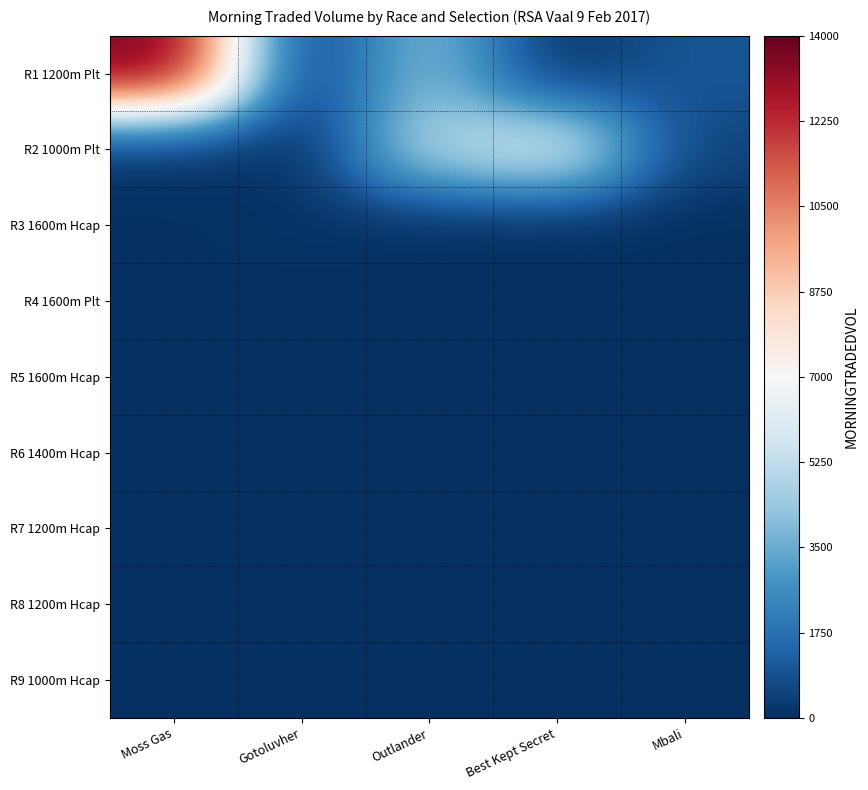

Reading left to right, list all the values displayed in this chart.

R1 1200m Plt: Moss Gas=13745.8	Gotoluvher=154.2	Outlander=4095.6	Best Kept Secret=96.8	Mbali=1008.0
R2 1000m Plt: Moss Gas=84.5	Gotoluvher=36.7	Outlander=4993.4	Best Kept Secret=6143.7	Mbali=545.8
R3 1600m Hcap: Moss Gas=41.0	Gotoluvher=136.1	Outlander=17.5	Best Kept Secret=0.0	Mbali=0.0
R4 1600m Plt: Moss Gas=0.0	Gotoluvher=10.0	Outlander=0.0	Best Kept Secret=0.0	Mbali=0.0
R5 1600m Hcap: Moss Gas=0.0	Gotoluvher=4.0	Outlander=4.0	Best Kept Secret=0.0	Mbali=0.0
R6 1400m Hcap: Moss Gas=10.0	Gotoluvher=0.0	Outlander=0.0	Best Kept Secret=0.0	Mbali=0.0
R7 1200m Hcap: Moss Gas=0.0	Gotoluvher=0.0	Outlander=0.0	Best Kept Secret=0.0	Mbali=0.0
R8 1200m Hcap: Moss Gas=0.0	Gotoluvher=0.0	Outlander=0.0	Best Kept Secret=0.0	Mbali=0.0
R9 1000m Hcap: Moss Gas=0.0	Gotoluvher=0.0	Outlander=0.0	Best Kept Secret=0.0	Mbali=0.0